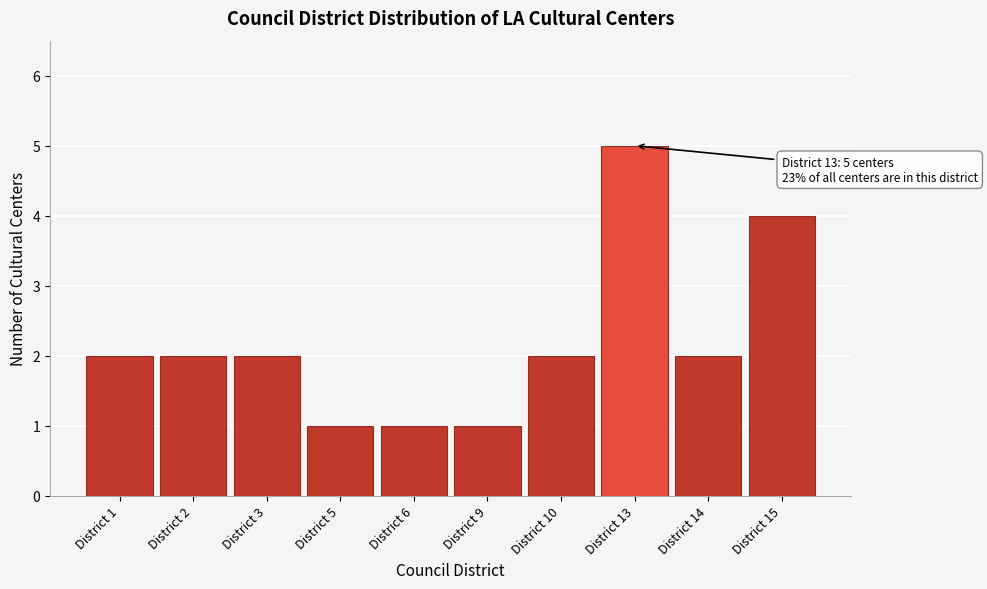

Reading left to right, what are all the values shown in this chart?

2	2	2	1	1	1	2	5	2	4